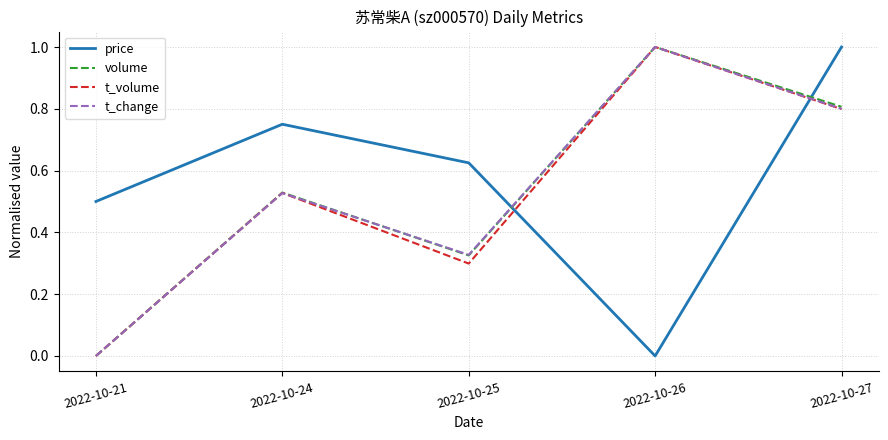

Which series ends up on top after the final intersection of price and t_change?

price